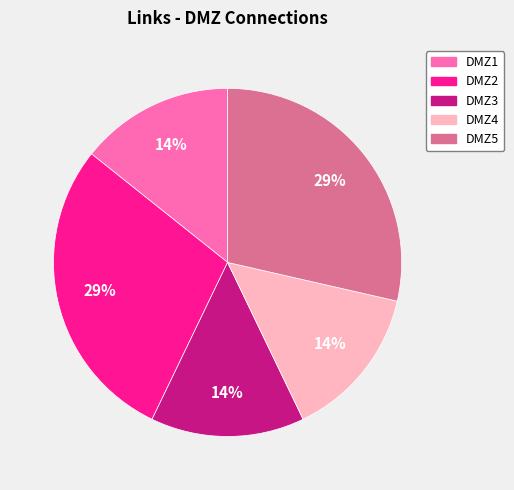

To the nearest percent, what is the average slice percentage?

20%